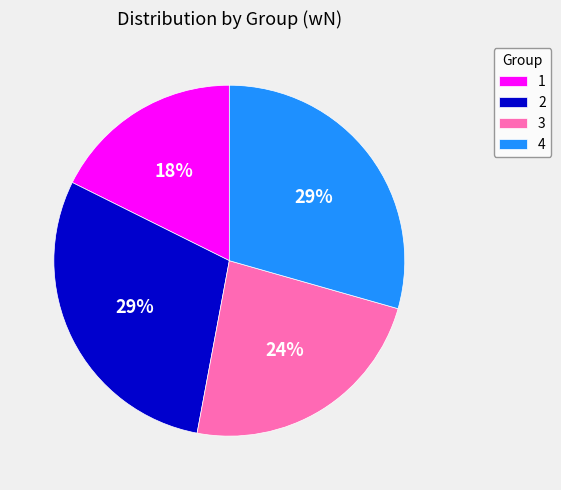

Is 1 the majority of the pie?

No